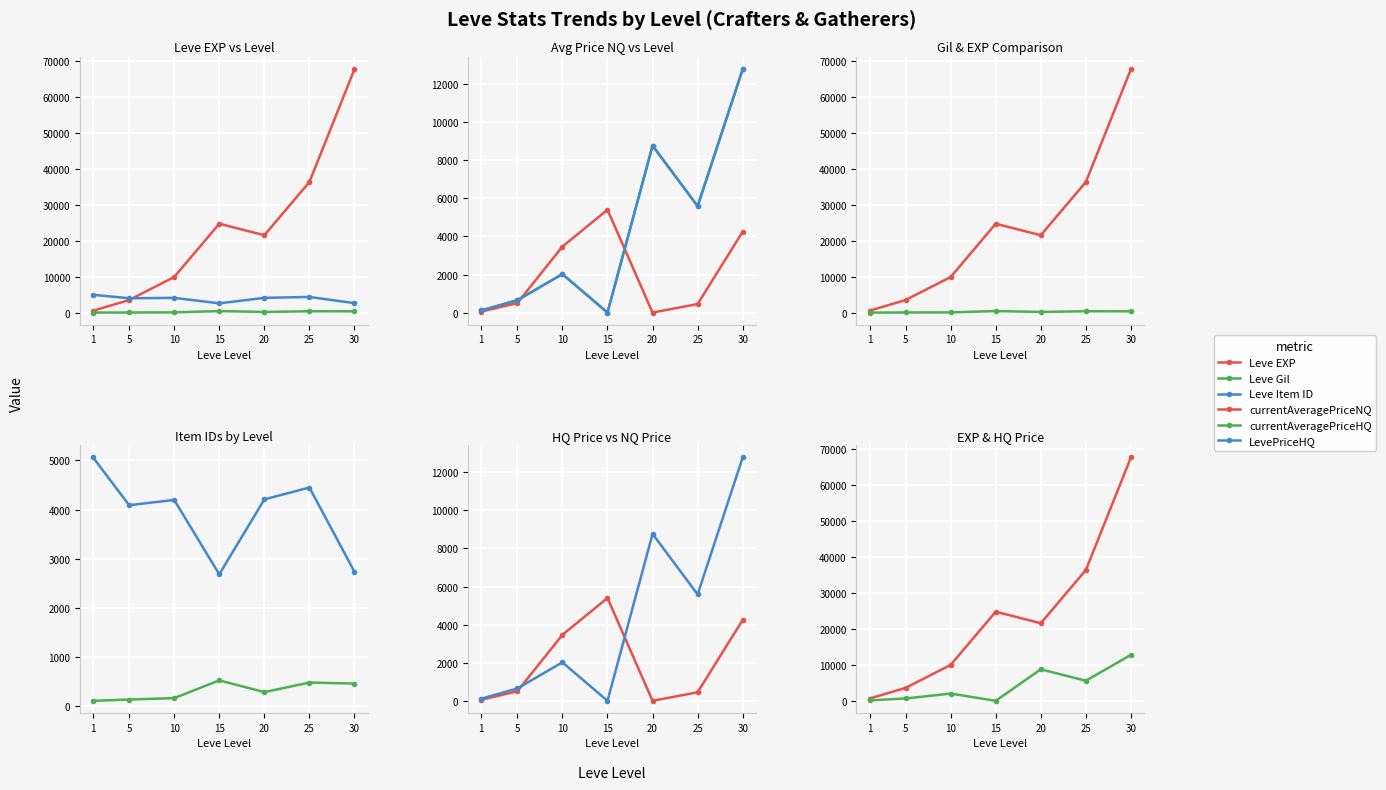

True or false: currentAveragePriceHQ has a value of 7921.8 at 25.

False